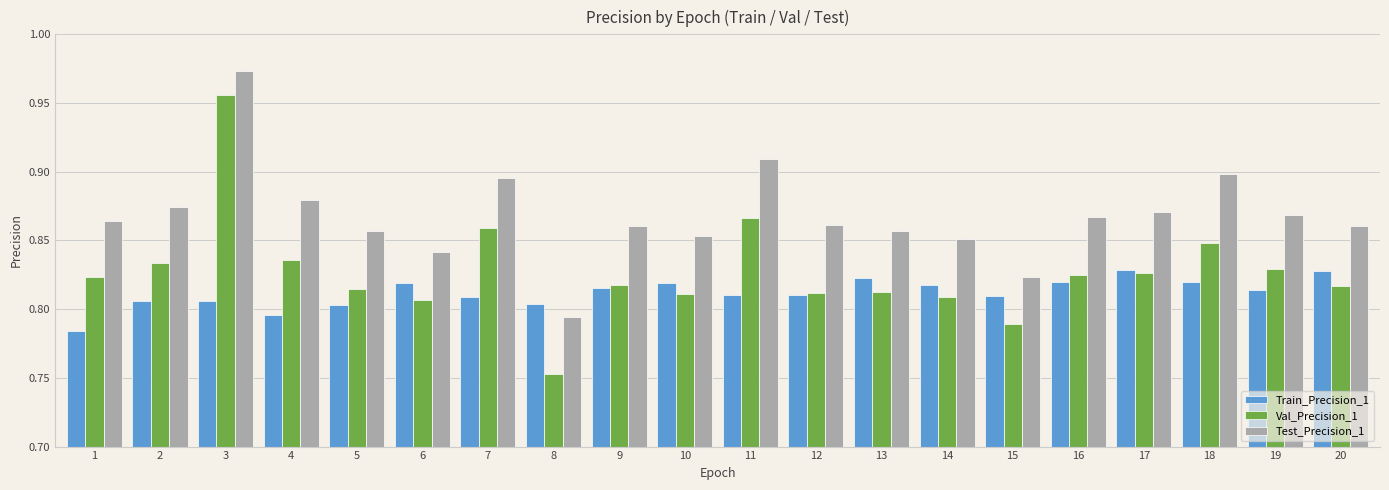

Which category has the highest value across all series?

3